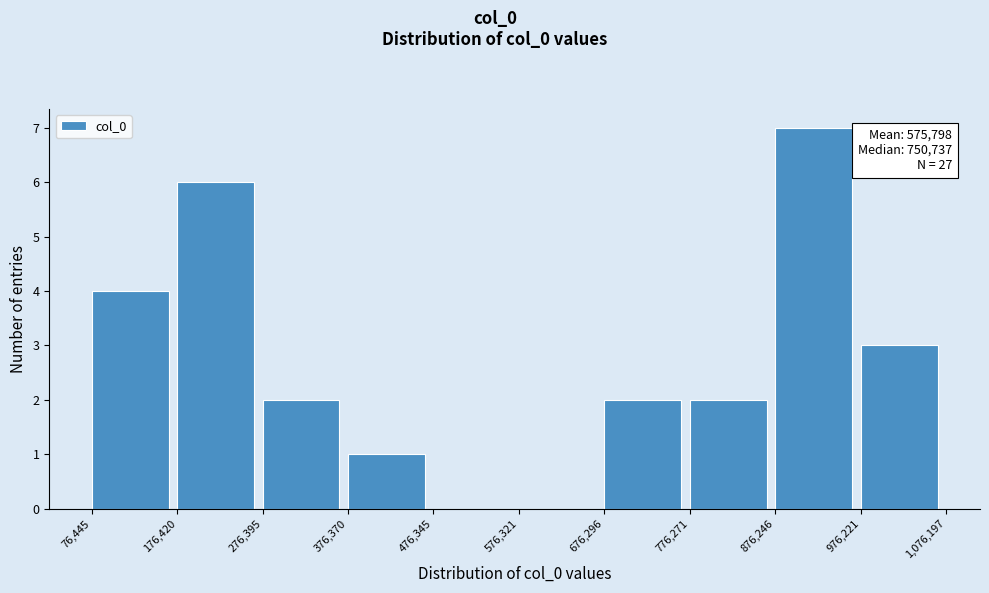

Over which range of the x-axis is the bar tallest?

876,246 to 976,221